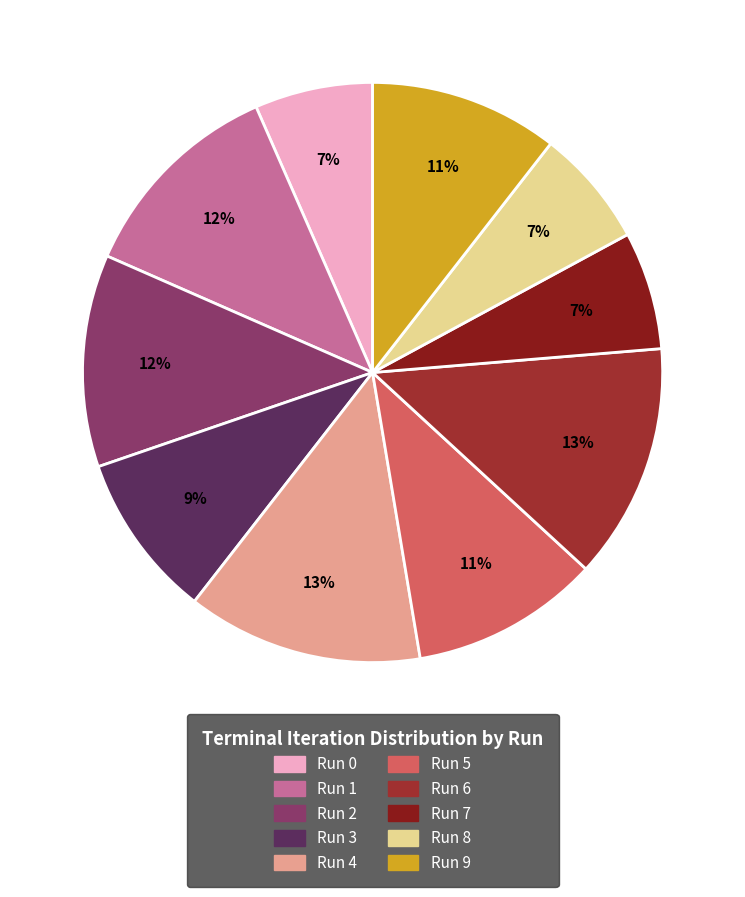

What portion of the pie excludes Run 7?

93.4%